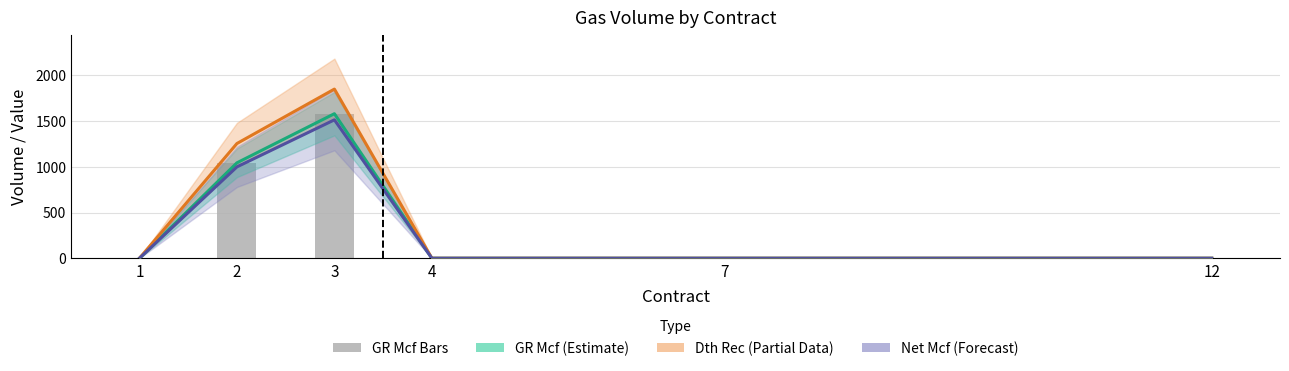

At which label does Dth Rec Estimate reach its peak?

3